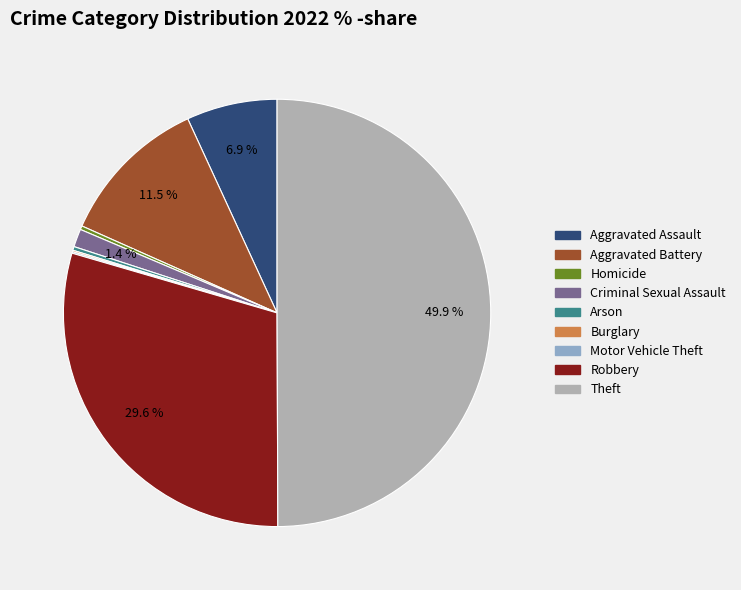

To the nearest percent, what is the combined percentage of Robbery and Aggravated Battery?

41%